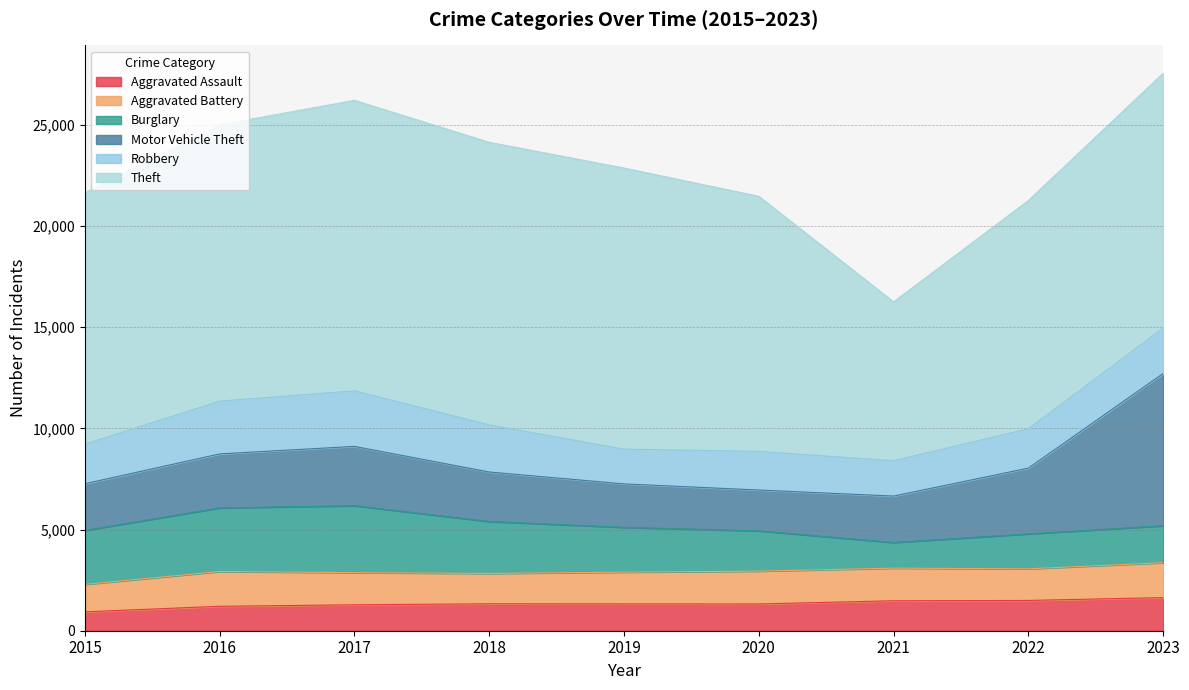

Count the number of categories in the chart.

9